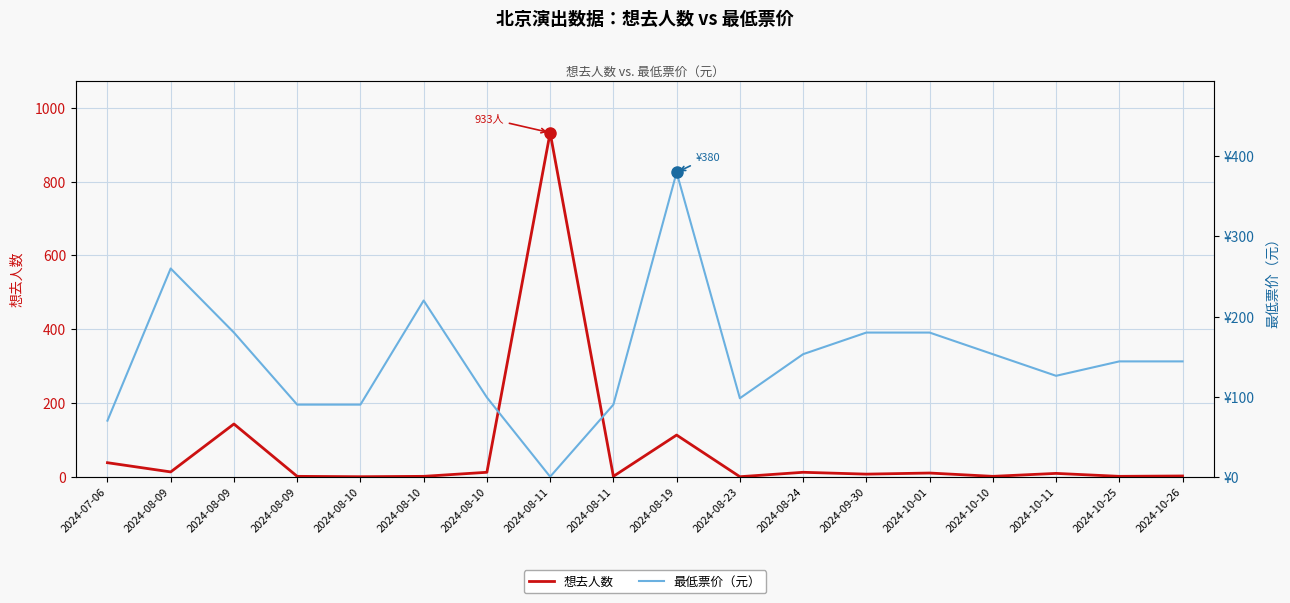

List the labels in order of 最低票价（元） value, largest first.

2024-08-19, 2024-08-09, 2024-08-10, 2024-08-09, 2024-09-30, 2024-10-01, 2024-08-24, 2024-10-10, 2024-10-25, 2024-10-26, 2024-10-11, 2024-08-10, 2024-08-23, 2024-08-09, 2024-08-10, 2024-08-11, 2024-07-06, 2024-08-11